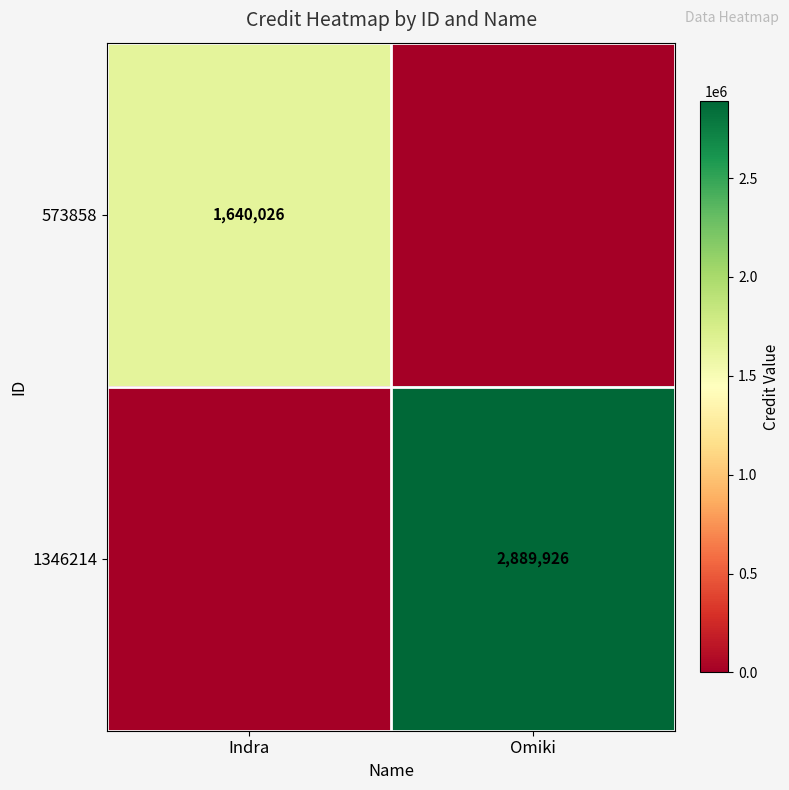

The value of 573858 at Indra is 1067071. True or false?

False